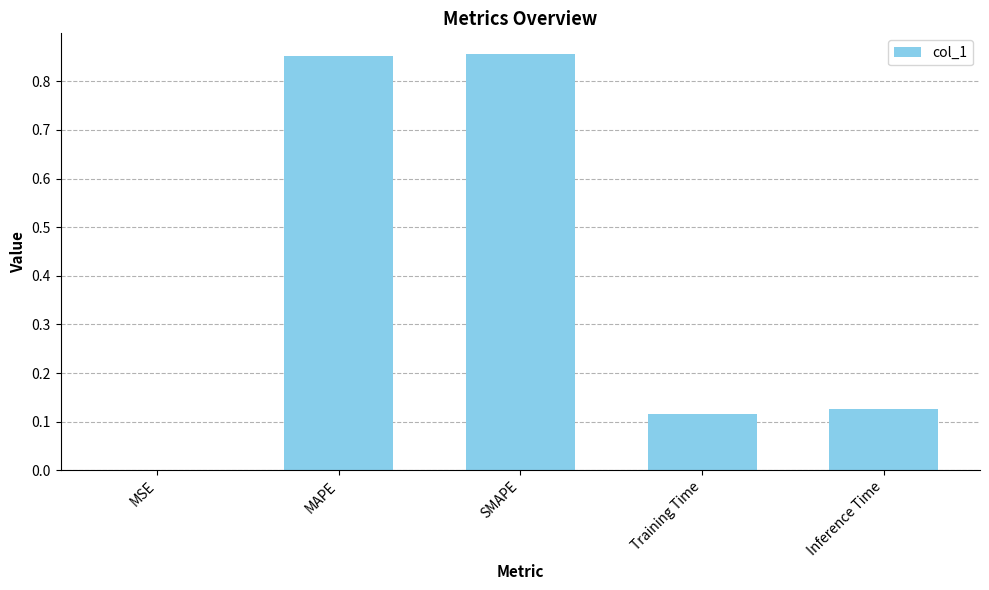

True or false: the data shows 0.2 at SMAPE.

False